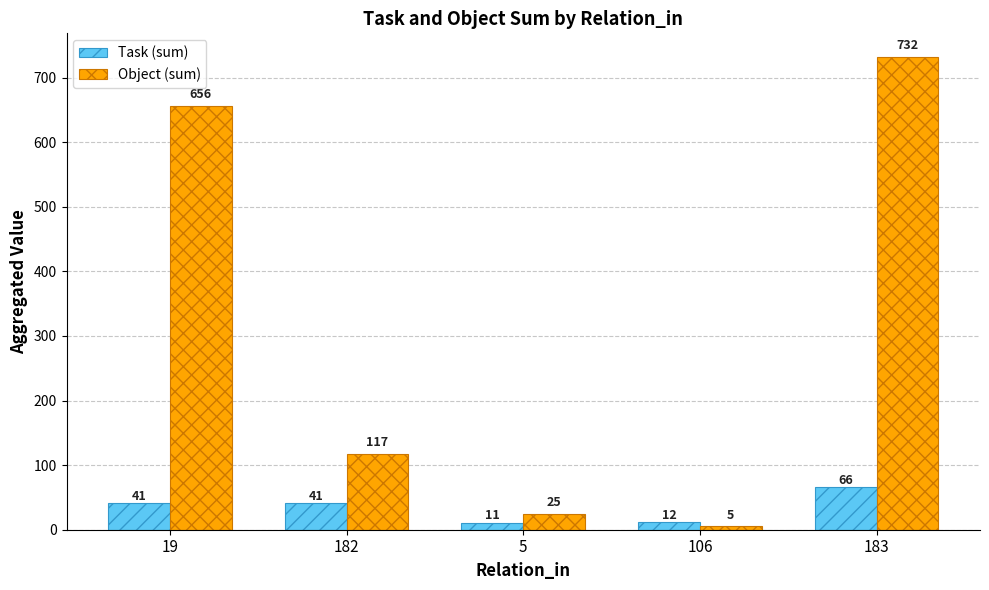

What is the average value of the Object (sum) series?

307